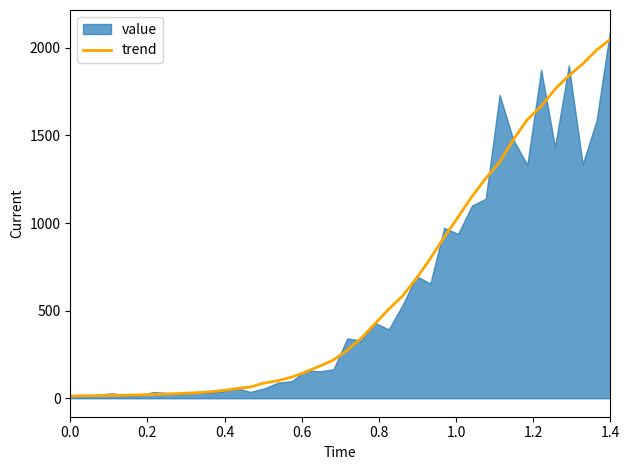

What is the minimum value shown in the chart?

13